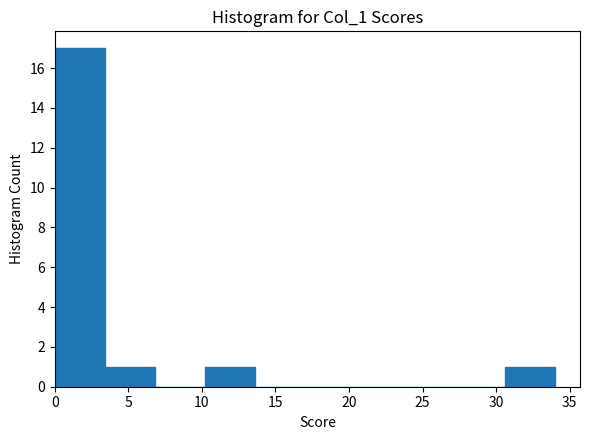

How tall is the bar that spans 30.6 to 34.0 on the x-axis? Neither the bar edges nor the heights are printed on the chart, so give them approximately, as read against the axes.

1